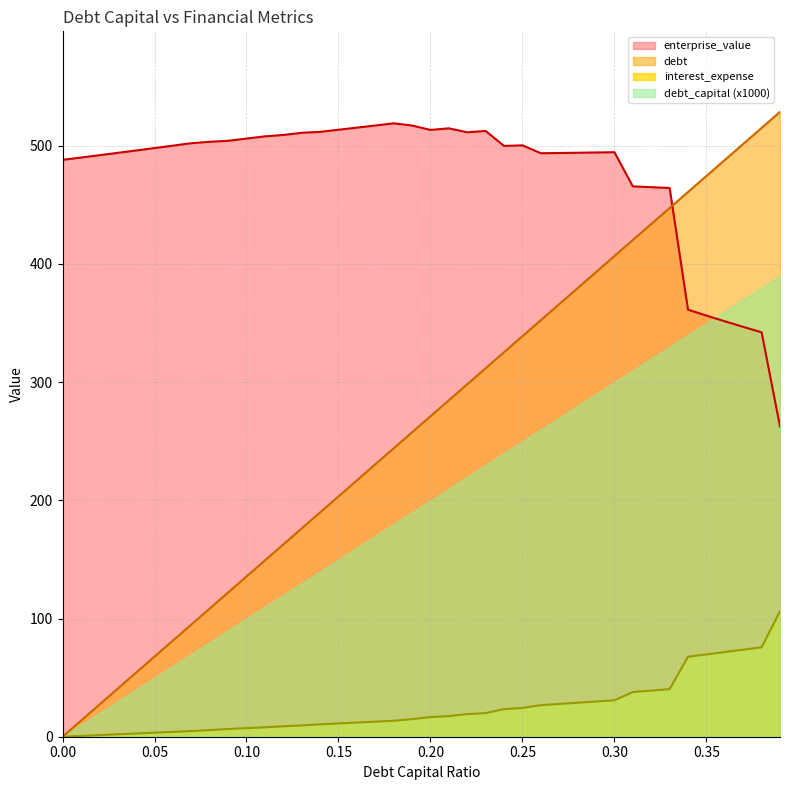

How many lines are shown in the chart?

4